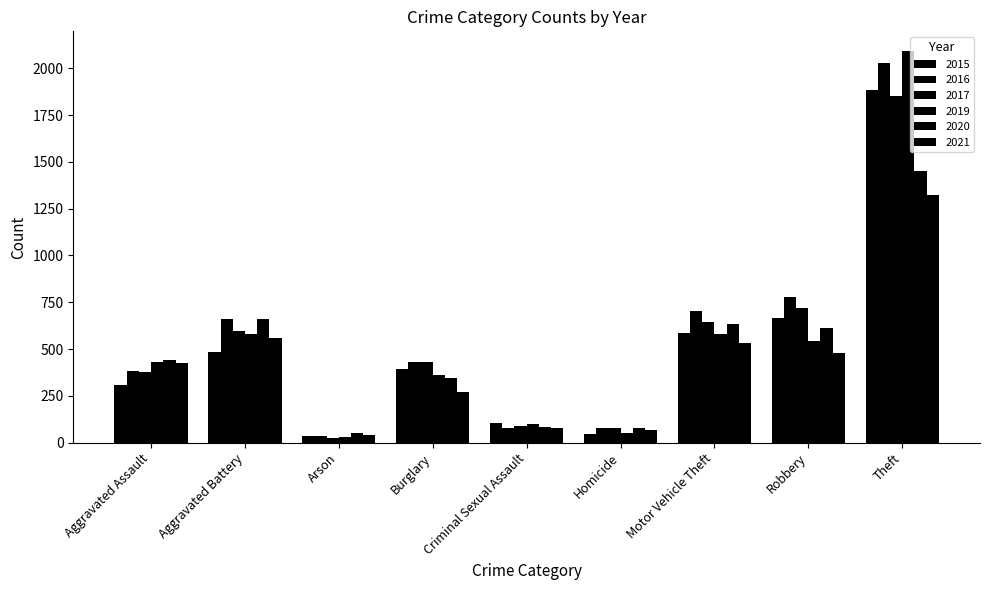

How many data points in 2015 are less than 396?

4